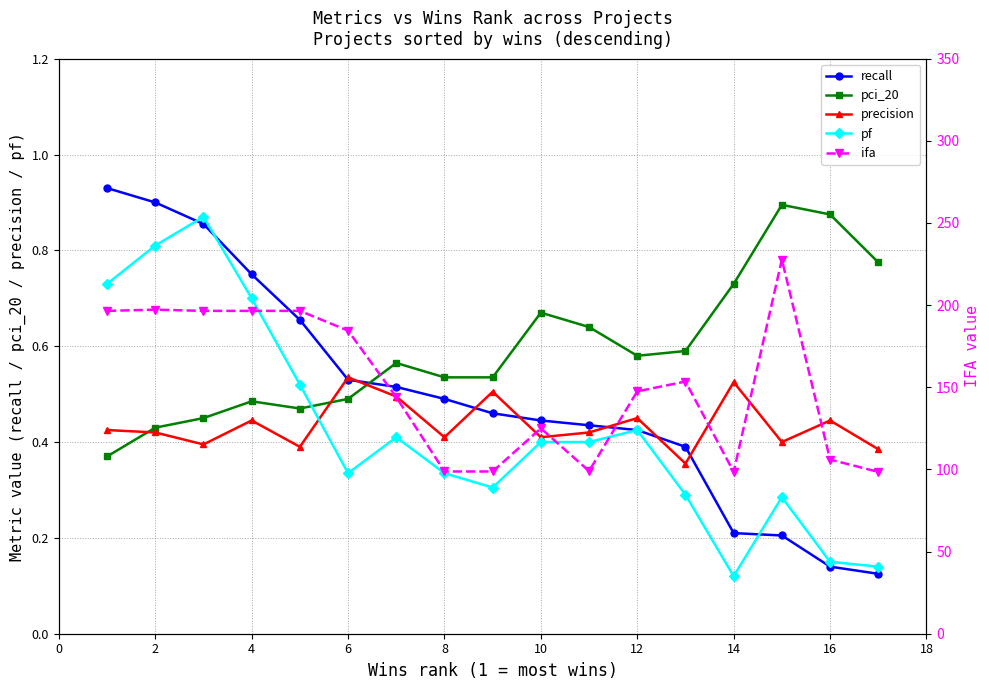

What is the sum of all precision values?

7.4